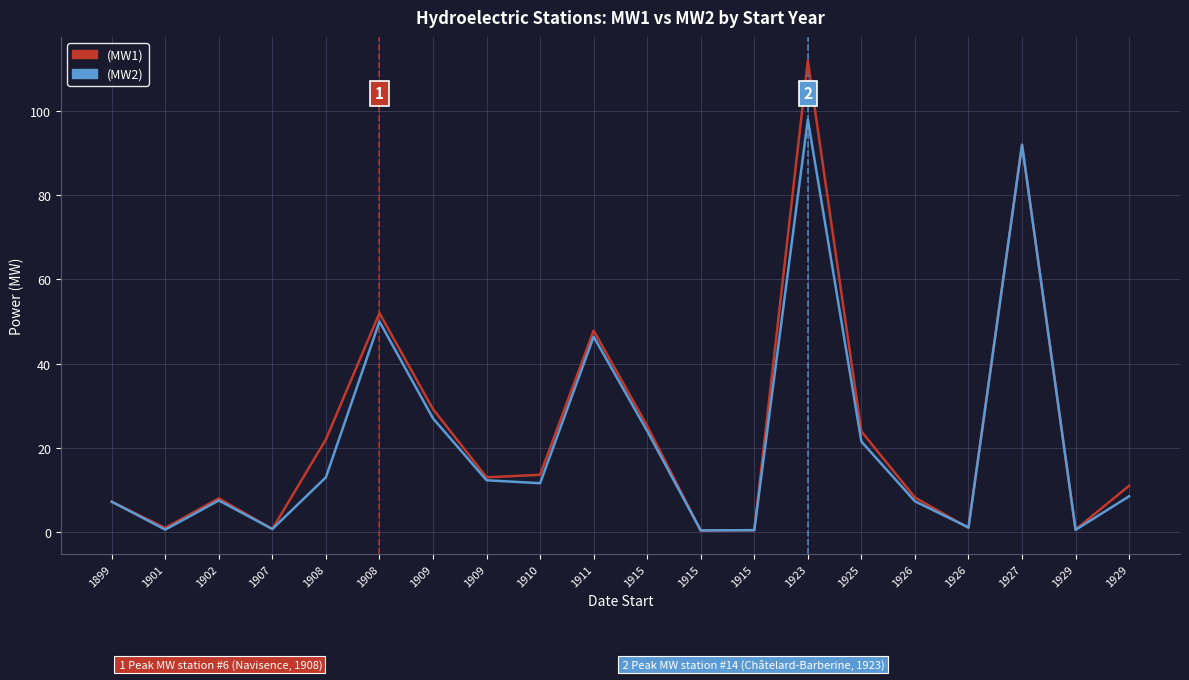

What are all the series names shown in the legend?

(MW1), (MW2)